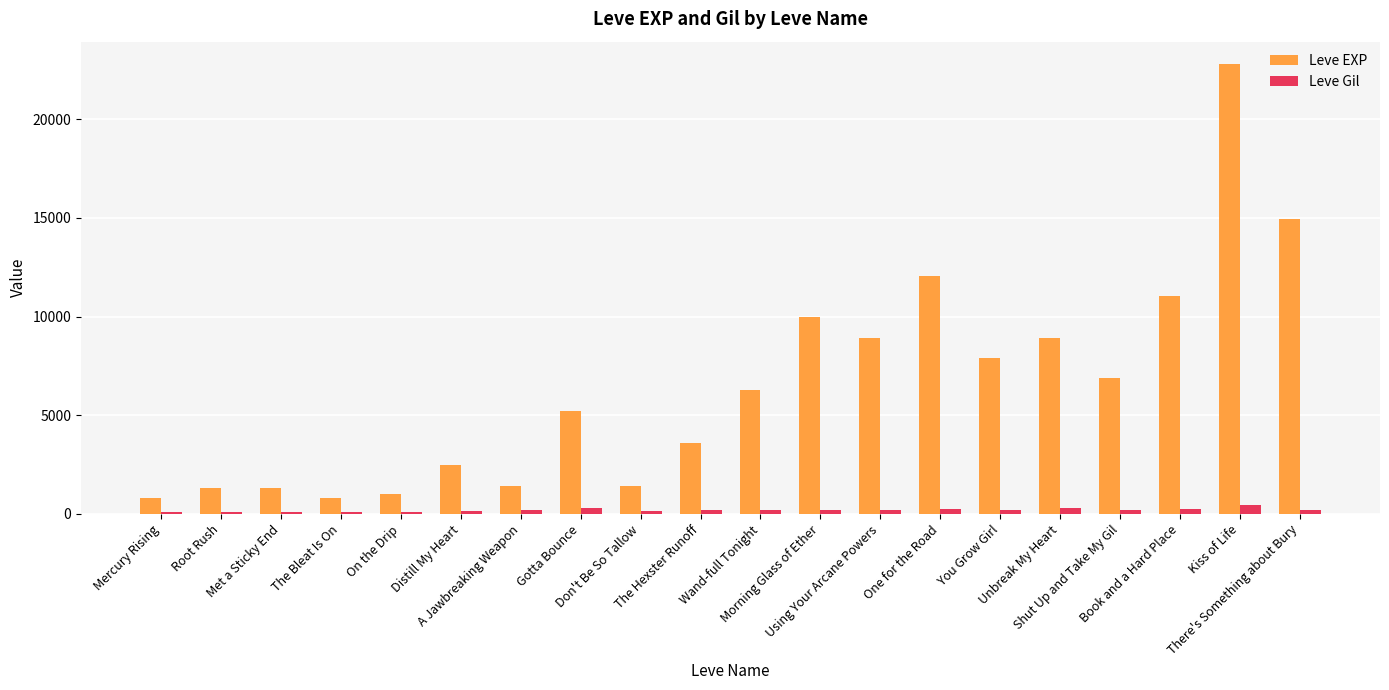

What are all the series names shown in the legend?

Leve EXP, Leve Gil